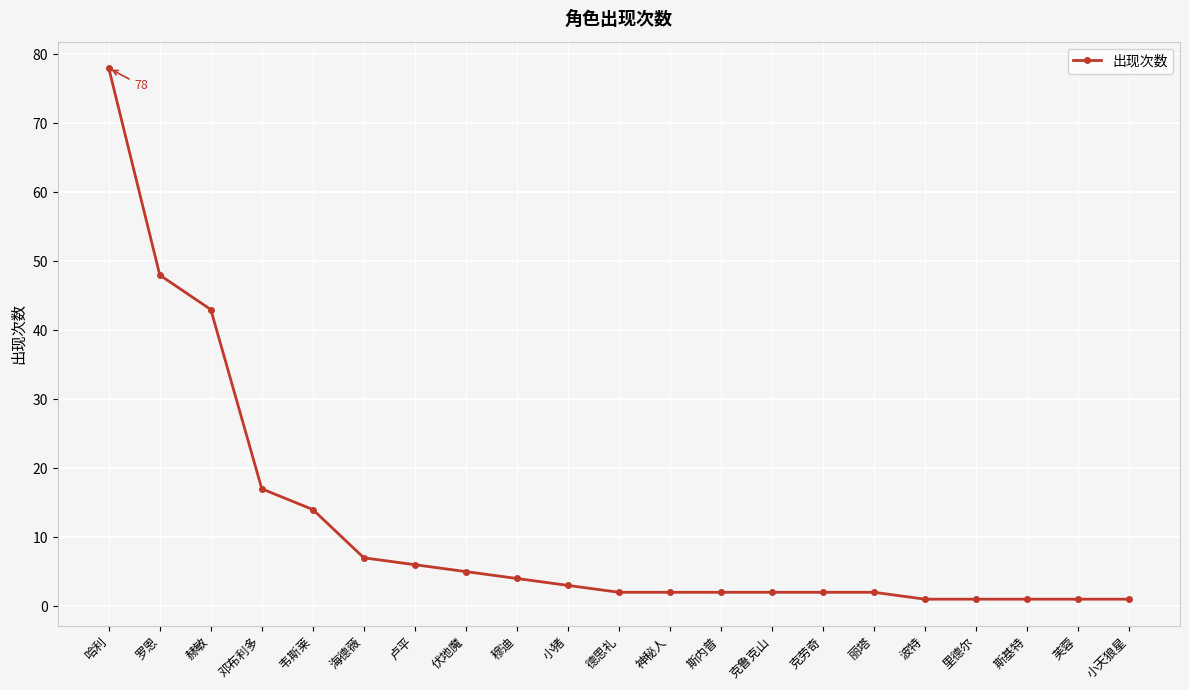

What is the change in value from 韦斯莱 to 克劳奇?

-12